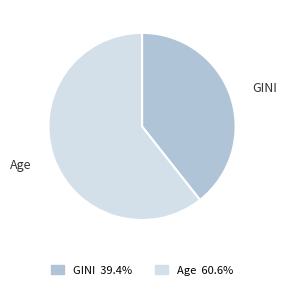

Is it true that GINI is 39% of the pie?

True